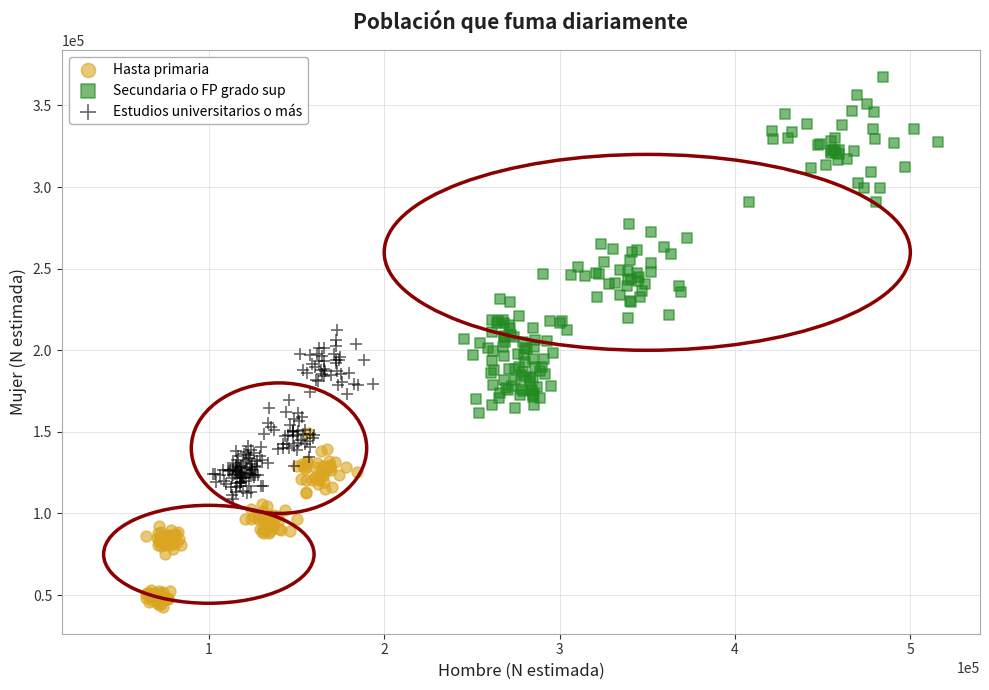

Which series has the largest Y range (max minus min)?

Secundaria o FP grado sup